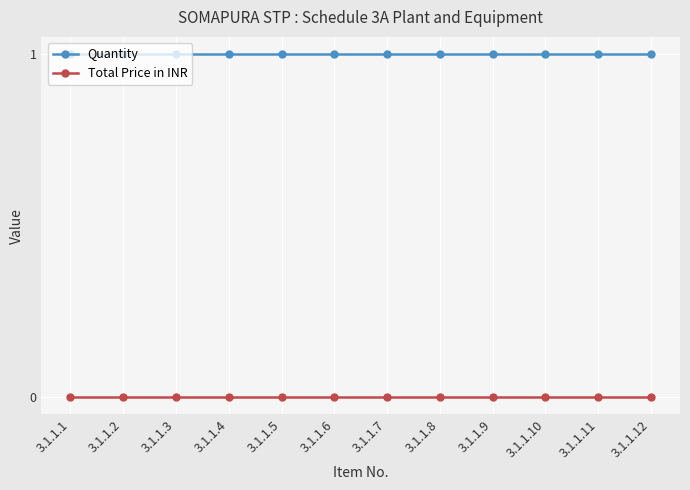

Is the value of Total Price in INR at 3.1.1.1 greater than the value of Quantity at 3.1.1.3?

No